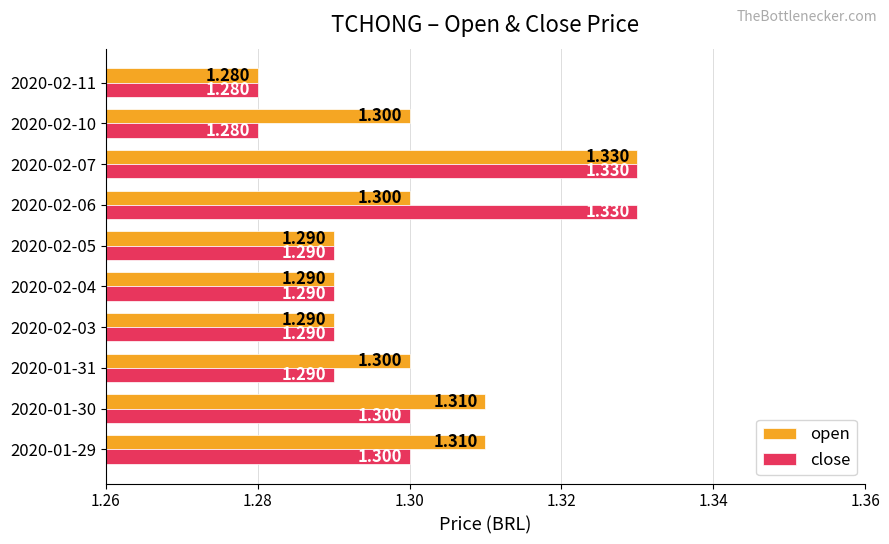

List the series in order of their overall mean, lowest first.

close, open